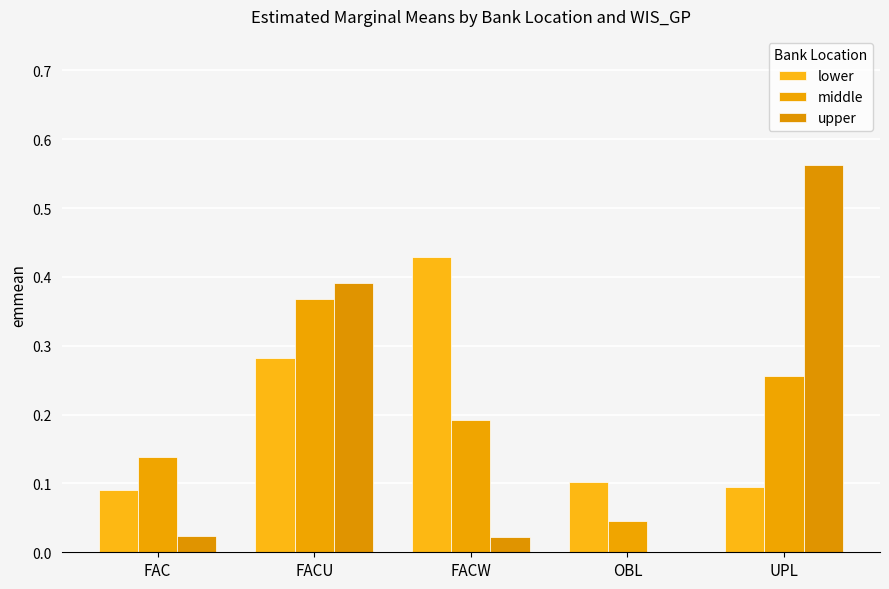

The middle series shows 0.2 at FAC. True or false?

False